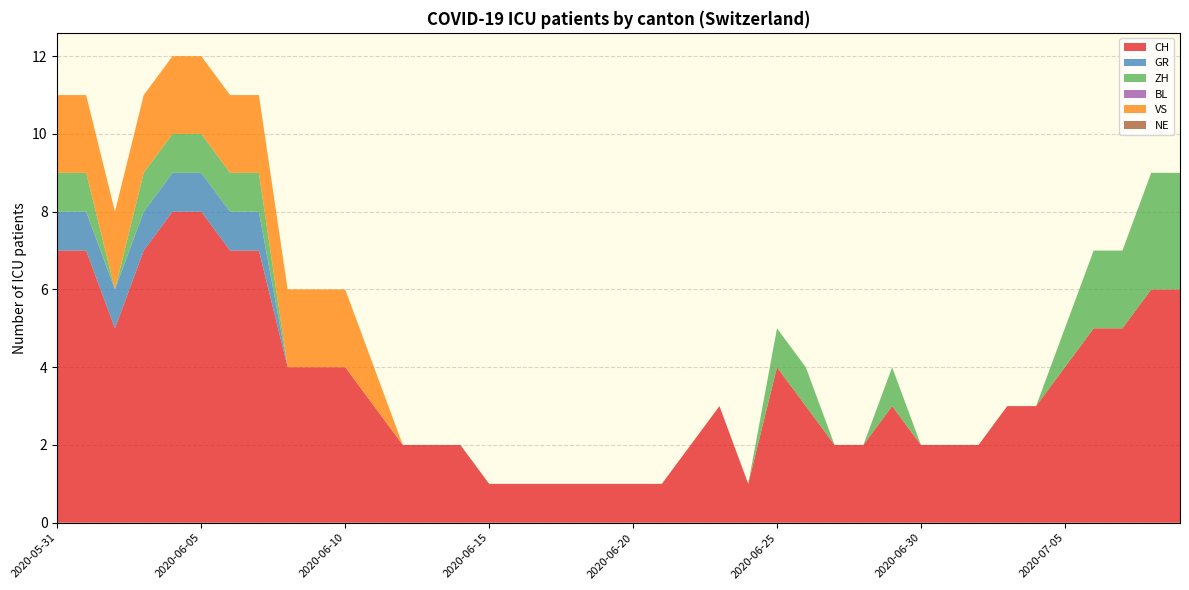

Reading left to right, extract all data points from this chart.

CH: 2020-05-31=7	2020-06-01=7	2020-06-02=5	2020-06-03=7	2020-06-04=8	2020-06-05=8	2020-06-06=7	2020-06-07=7	2020-06-08=4	2020-06-09=4	2020-06-10=4	2020-06-11=3	2020-06-12=2	2020-06-13=2	2020-06-14=2	2020-06-15=1	2020-06-16=1	2020-06-17=1	2020-06-18=1	2020-06-19=1	2020-06-20=1	2020-06-21=1	2020-06-22=2	2020-06-23=3	2020-06-24=1	2020-06-25=4	2020-06-26=3	2020-06-27=2	2020-06-28=2	2020-06-29=3	2020-06-30=2	2020-07-01=2	2020-07-02=2	2020-07-03=3	2020-07-04=3	2020-07-05=4	2020-07-06=5	2020-07-07=5	2020-07-08=6	2020-07-09=6
GR: 2020-05-31=1	2020-06-01=1	2020-06-02=1	2020-06-03=1	2020-06-04=1	2020-06-05=1	2020-06-06=1	2020-06-07=1	2020-06-08=0	2020-06-09=0	2020-06-10=0	2020-06-11=0	2020-06-12=0	2020-06-13=0	2020-06-14=0	2020-06-15=0	2020-06-16=0	2020-06-17=0	2020-06-18=0	2020-06-19=0	2020-06-20=0	2020-06-21=0	2020-06-22=0	2020-06-23=0	2020-06-24=0	2020-06-25=0	2020-06-26=0	2020-06-27=0	2020-06-28=0	2020-06-29=0	2020-06-30=0	2020-07-01=0	2020-07-02=0	2020-07-03=0	2020-07-04=0	2020-07-05=0	2020-07-06=0	2020-07-07=0	2020-07-08=0	2020-07-09=0
ZH: 2020-05-31=1	2020-06-01=1	2020-06-02=0	2020-06-03=1	2020-06-04=1	2020-06-05=1	2020-06-06=1	2020-06-07=1	2020-06-08=0	2020-06-09=0	2020-06-10=0	2020-06-11=0	2020-06-12=0	2020-06-13=0	2020-06-14=0	2020-06-15=0	2020-06-16=0	2020-06-17=0	2020-06-18=0	2020-06-19=0	2020-06-20=0	2020-06-21=0	2020-06-22=0	2020-06-23=0	2020-06-24=0	2020-06-25=1	2020-06-26=1	2020-06-27=0	2020-06-28=0	2020-06-29=1	2020-06-30=0	2020-07-01=0	2020-07-02=0	2020-07-03=0	2020-07-04=0	2020-07-05=1	2020-07-06=2	2020-07-07=2	2020-07-08=3	2020-07-09=3
BL: 2020-05-31=0	2020-06-01=0	2020-06-02=0	2020-06-03=0	2020-06-04=0	2020-06-05=0	2020-06-06=0	2020-06-07=0	2020-06-08=0	2020-06-09=0	2020-06-10=0	2020-06-11=0	2020-06-12=0	2020-06-13=0	2020-06-14=0	2020-06-15=0	2020-06-16=0	2020-06-17=0	2020-06-18=0	2020-06-19=0	2020-06-20=0	2020-06-21=0	2020-06-22=0	2020-06-23=0	2020-06-24=0	2020-06-25=0	2020-06-26=0	2020-06-27=0	2020-06-28=0	2020-06-29=0	2020-06-30=0	2020-07-01=0	2020-07-02=0	2020-07-03=0	2020-07-04=0	2020-07-05=0	2020-07-06=0	2020-07-07=0	2020-07-08=0	2020-07-09=0
VS: 2020-05-31=2	2020-06-01=2	2020-06-02=2	2020-06-03=2	2020-06-04=2	2020-06-05=2	2020-06-06=2	2020-06-07=2	2020-06-08=2	2020-06-09=2	2020-06-10=2	2020-06-11=1	2020-06-12=0	2020-06-13=0	2020-06-14=0	2020-06-15=0	2020-06-16=0	2020-06-17=0	2020-06-18=0	2020-06-19=0	2020-06-20=0	2020-06-21=0	2020-06-22=0	2020-06-23=0	2020-06-24=0	2020-06-25=0	2020-06-26=0	2020-06-27=0	2020-06-28=0	2020-06-29=0	2020-06-30=0	2020-07-01=0	2020-07-02=0	2020-07-03=0	2020-07-04=0	2020-07-05=0	2020-07-06=0	2020-07-07=0	2020-07-08=0	2020-07-09=0
NE: 2020-05-31=0	2020-06-01=0	2020-06-02=0	2020-06-03=0	2020-06-04=0	2020-06-05=0	2020-06-06=0	2020-06-07=0	2020-06-08=0	2020-06-09=0	2020-06-10=0	2020-06-11=0	2020-06-12=0	2020-06-13=0	2020-06-14=0	2020-06-15=0	2020-06-16=0	2020-06-17=0	2020-06-18=0	2020-06-19=0	2020-06-20=0	2020-06-21=0	2020-06-22=0	2020-06-23=0	2020-06-24=0	2020-06-25=0	2020-06-26=0	2020-06-27=0	2020-06-28=0	2020-06-29=0	2020-06-30=0	2020-07-01=0	2020-07-02=0	2020-07-03=0	2020-07-04=0	2020-07-05=0	2020-07-06=0	2020-07-07=0	2020-07-08=0	2020-07-09=0